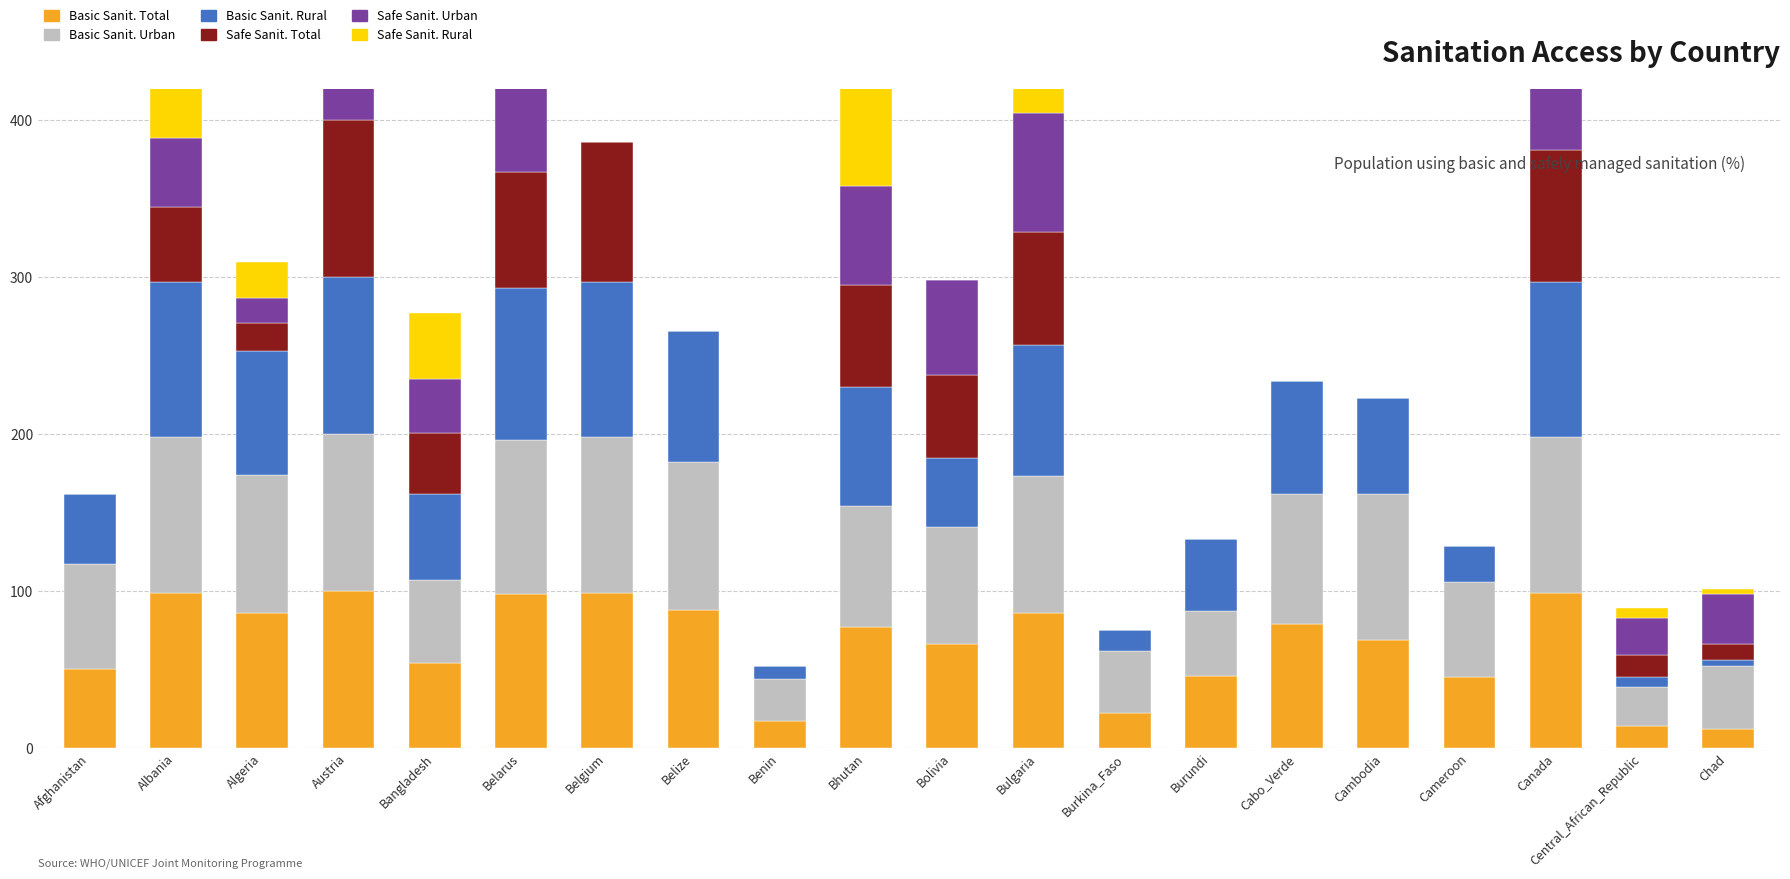

What is the average value of the Safe Sanit. Total series?

33